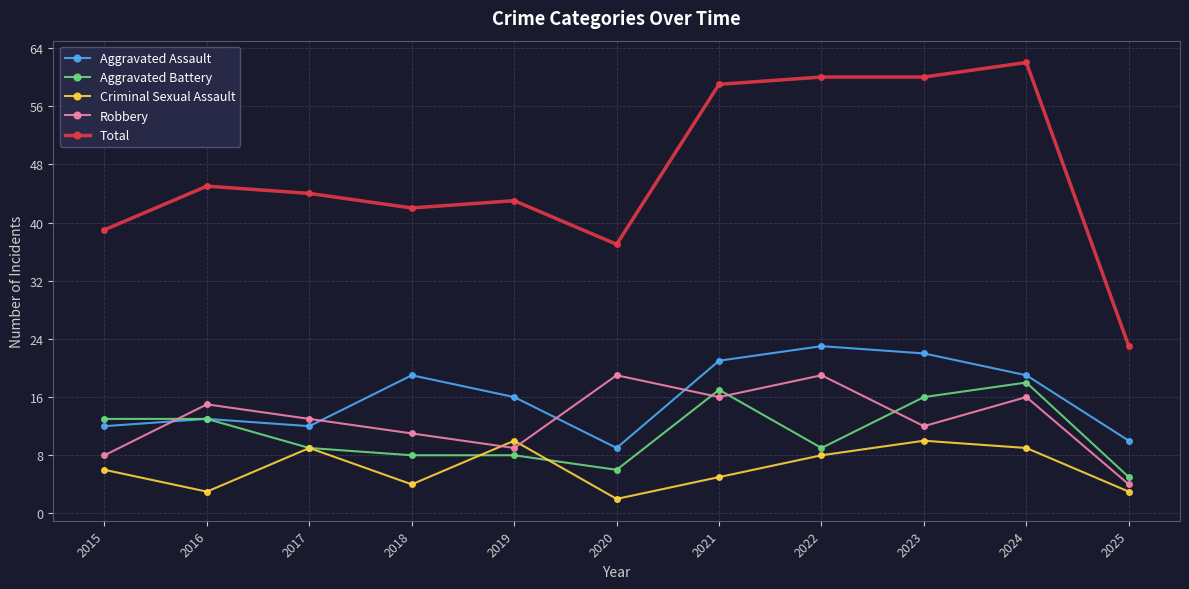

True or false: Robbery has more than 1 interior local peaks.

True